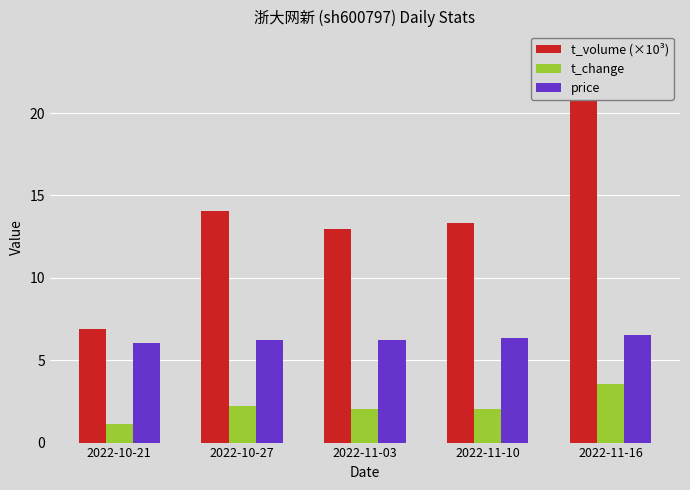

List the series in order of their overall mean, highest first.

t_volume (×10³), price, t_change